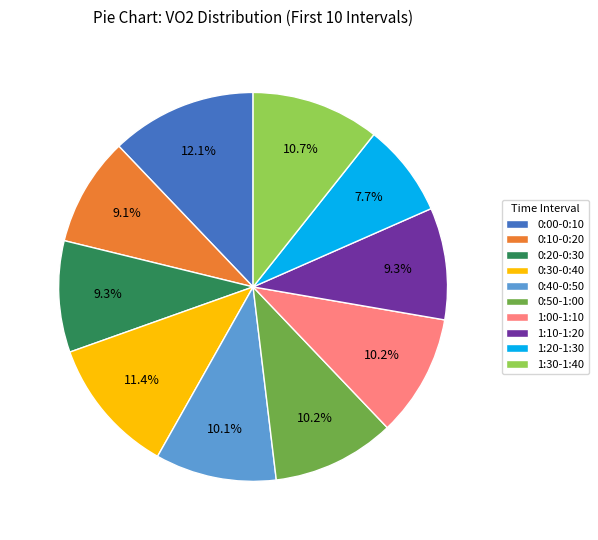

Which has a higher value, 0:00-0:10 or 0:40-0:50?

0:00-0:10